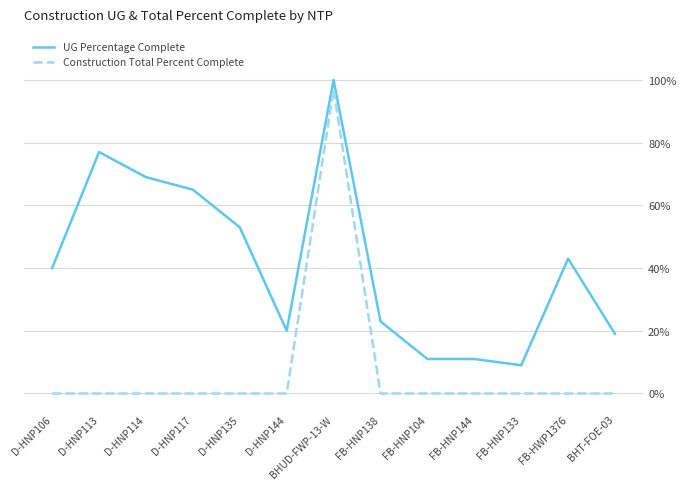

Is this an area chart (filled region under the line)?

No